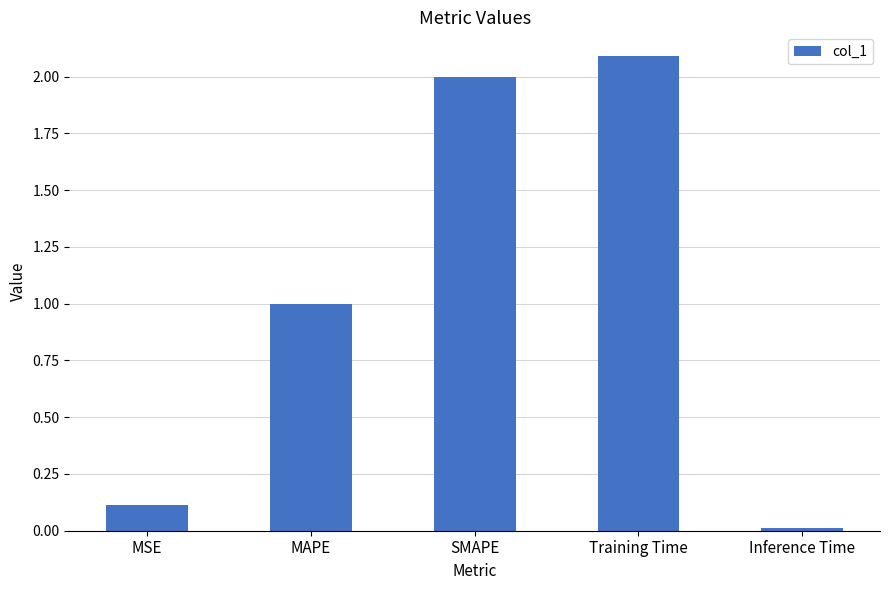

At which category does the chart reach its minimum across all series?

Inference Time